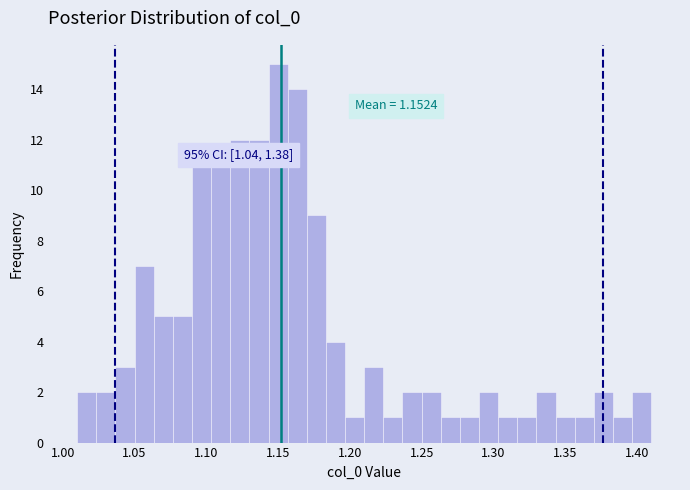

Around what value on the x-axis is the tallest bar? Give the approximate position of its centre, as read against the axis.

1.150